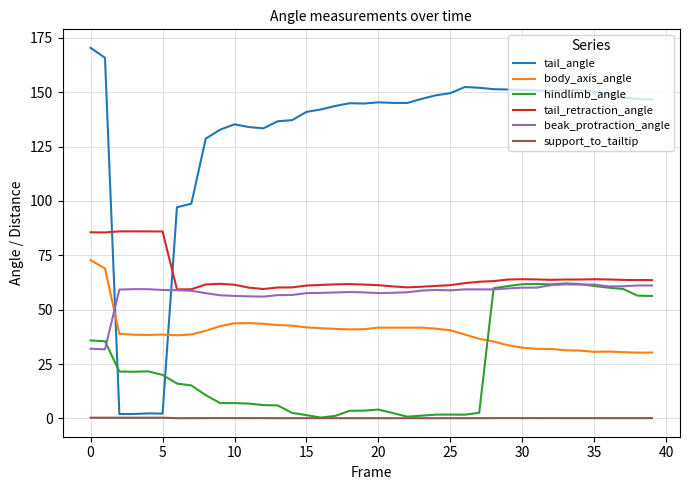

True or false: support_to_tailtip and tail_retraction_angle intersect in this chart.

False